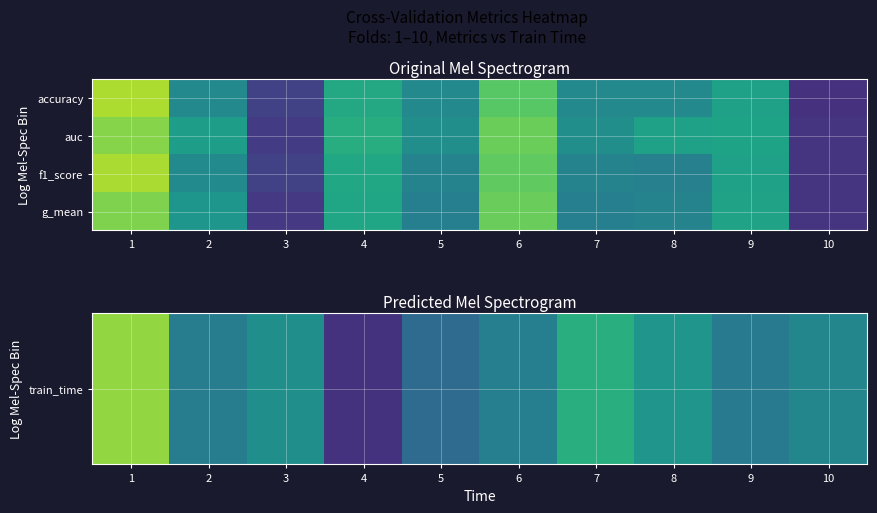

What is the difference between the highest and lowest values at 6?

0.4